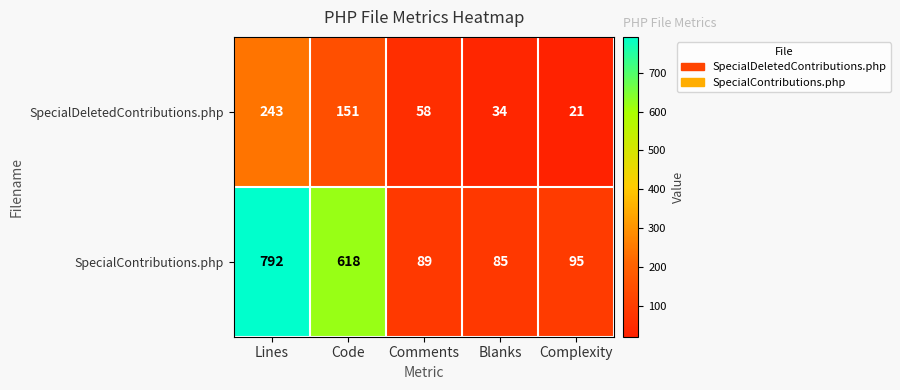

What is the difference between the maximum and minimum values in the SpecialContributions.php series?

707